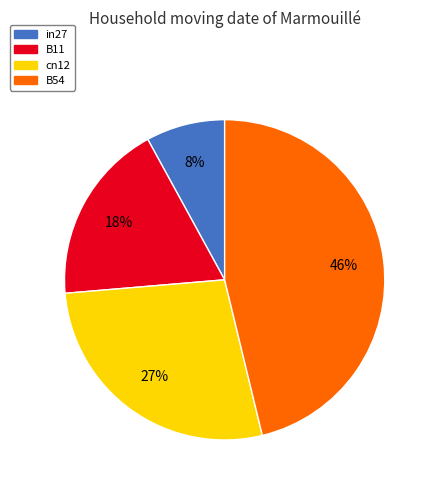

True or false: B54 accounts for 46% of the total.

True